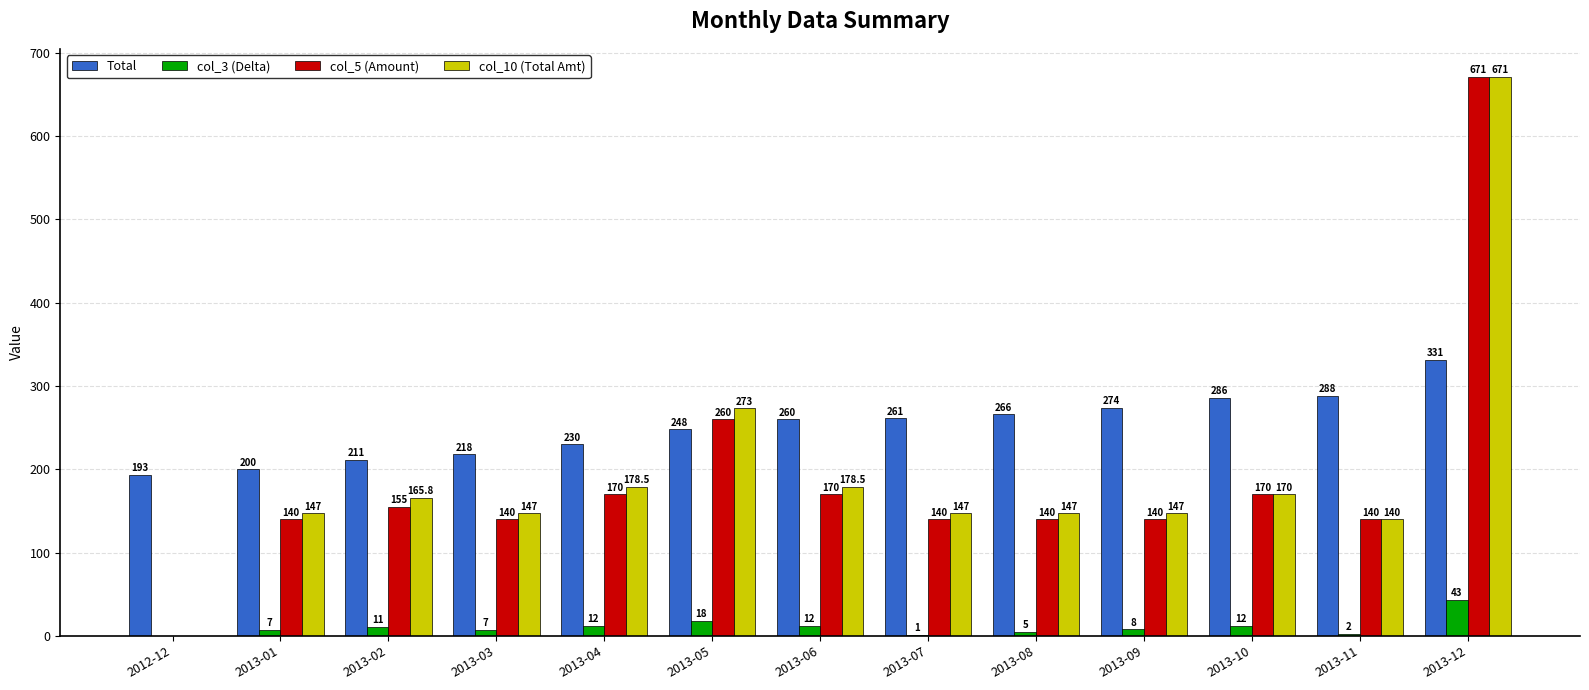

At which category is the sum across all series the highest?

2013-12